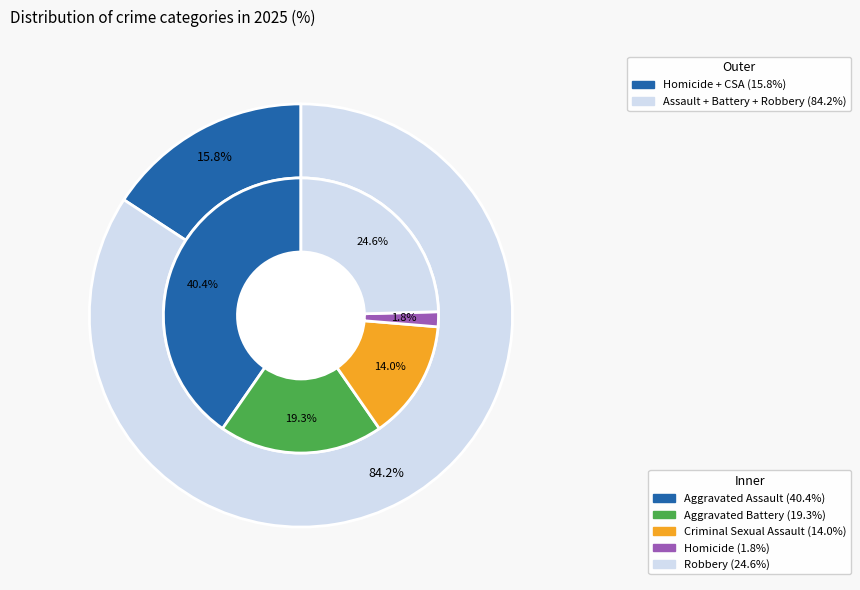

To the nearest percent, what portion does Aggravated Assault represent?

40%